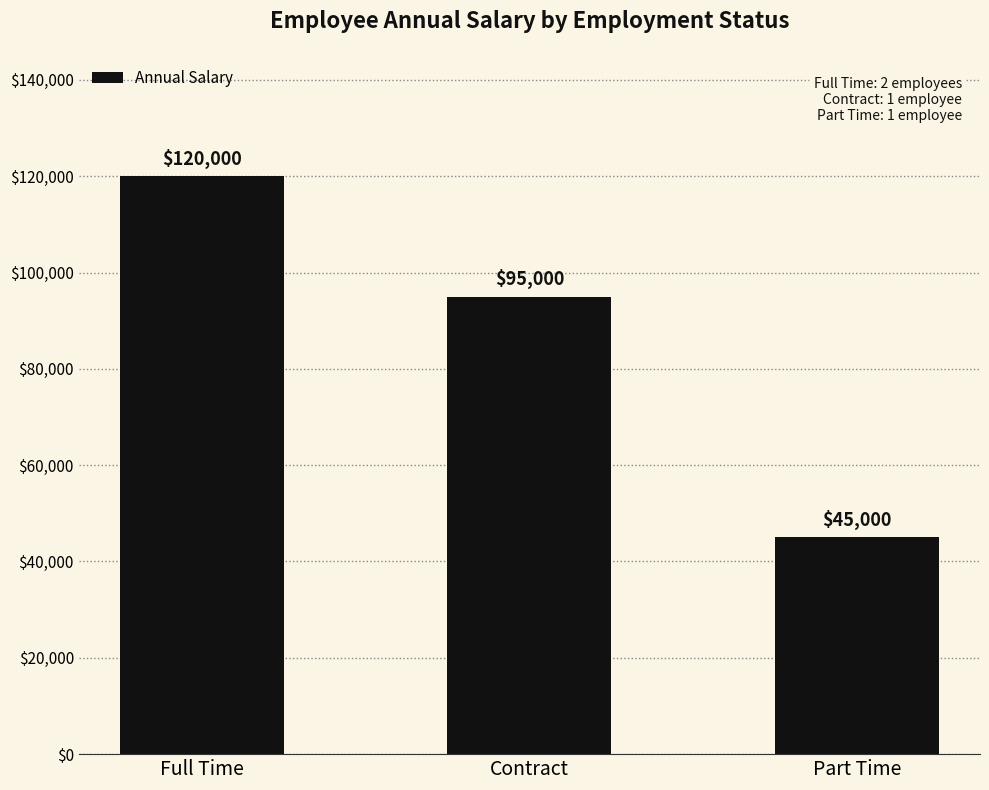

Reading left to right, what are all the values shown in this chart?

Full Time=120000	Contract=95000	Part Time=45000